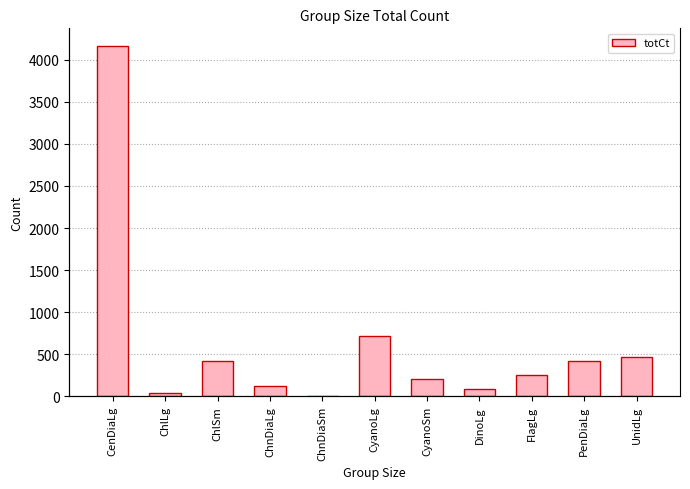

Rank the categories by value from highest to lowest.

CenDiaLg, CyanoLg, UnidLg, ChlSm, PenDiaLg, FlagLg, CyanoSm, ChnDiaLg, DinoLg, ChlLg, ChnDiaSm